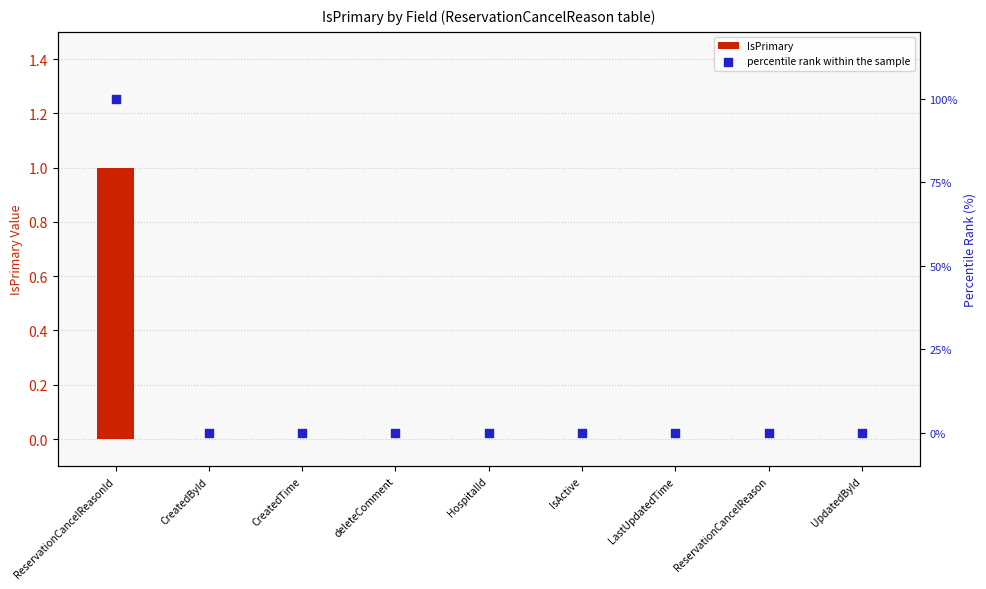

Which series reaches the maximum Y coordinate?

percentile rank within the sample